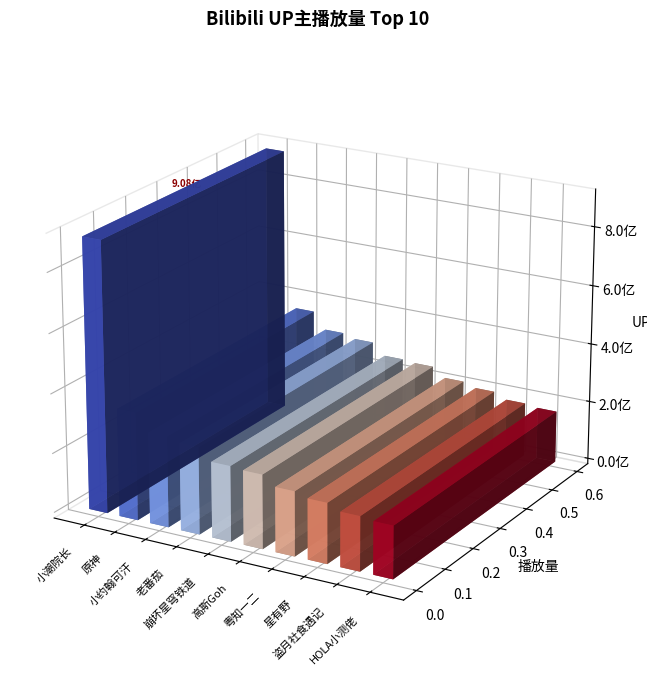

What is the label of the 10th bar from the left?

HOLA小测佬